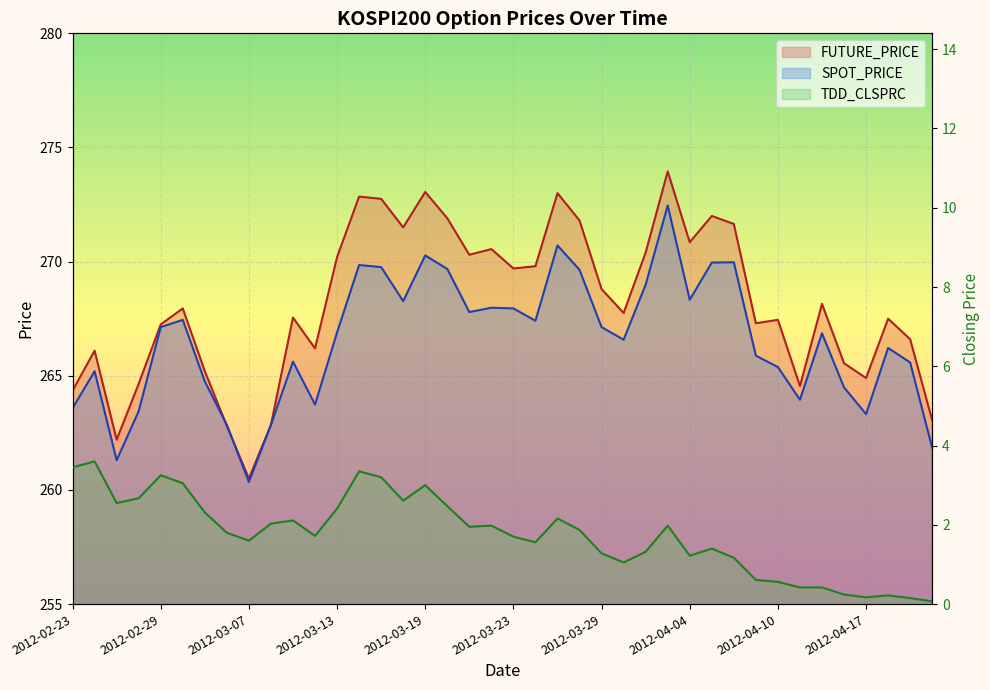

True or false: TDD_CLSPRC and FUTURE_PRICE intersect in this chart.

False